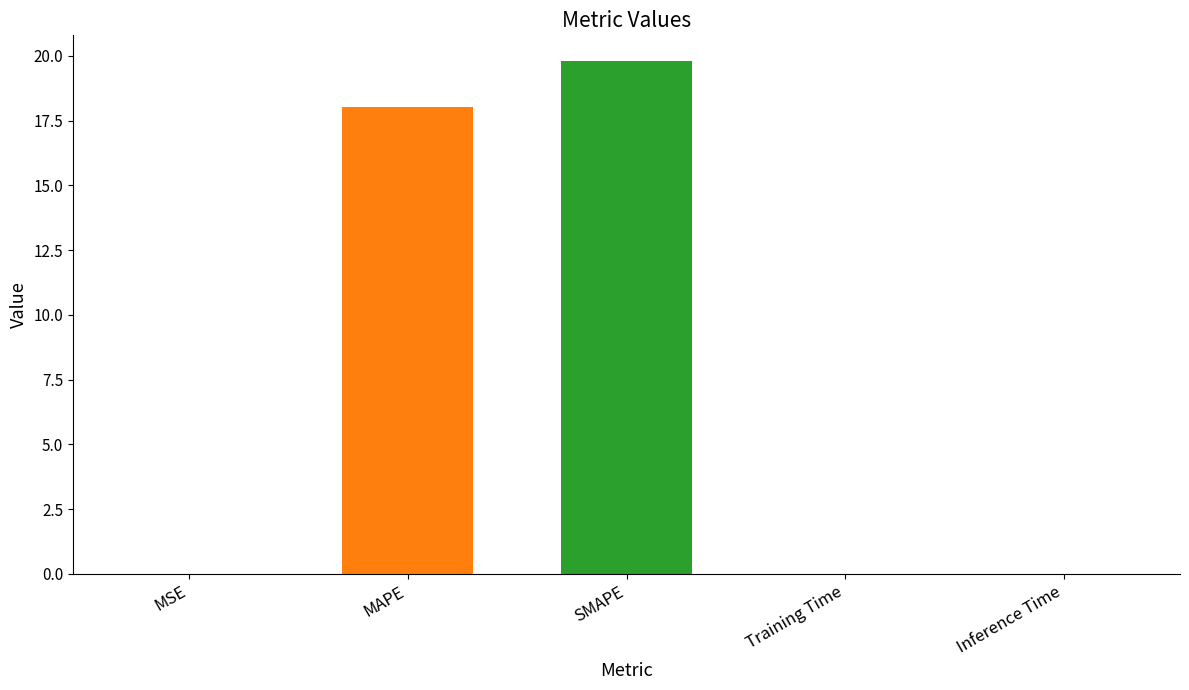

What is the approximate value at SMAPE?

19.8